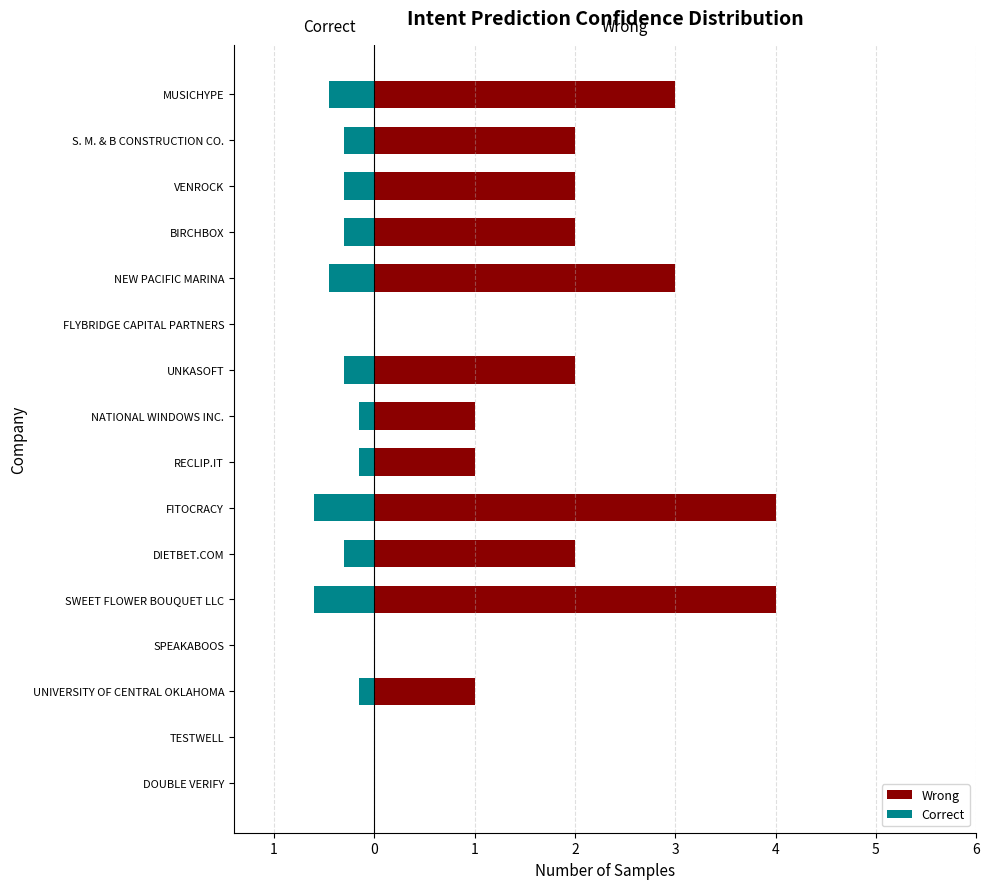

Between UNIVERSITY OF CENTRAL OKLAHOMA and RECLIP.IT, which series saw the biggest shift?

Wrong